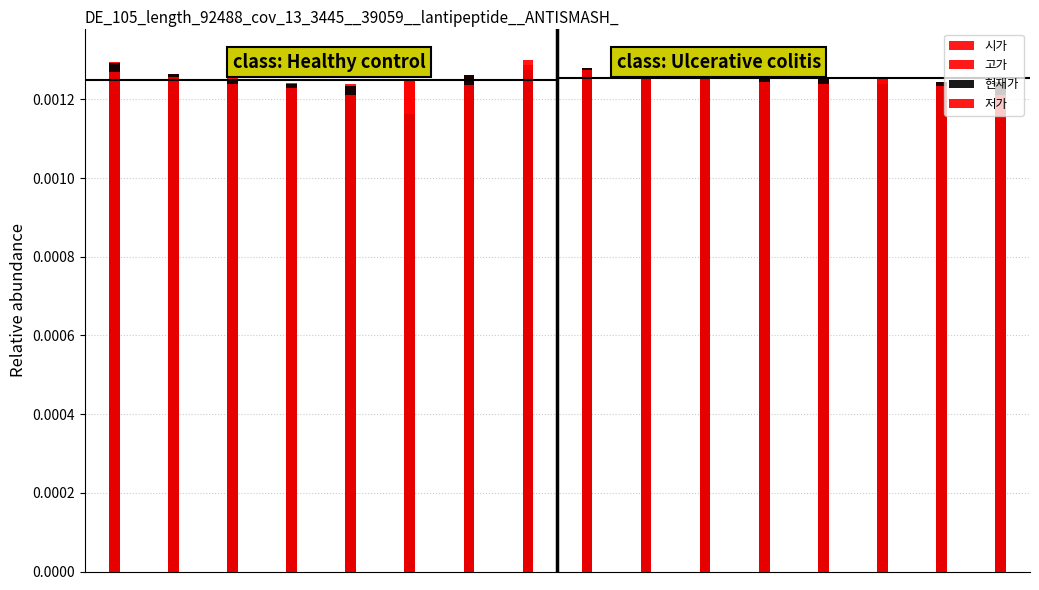

True or false: 고가 has a value of 0.0 at 6.

False